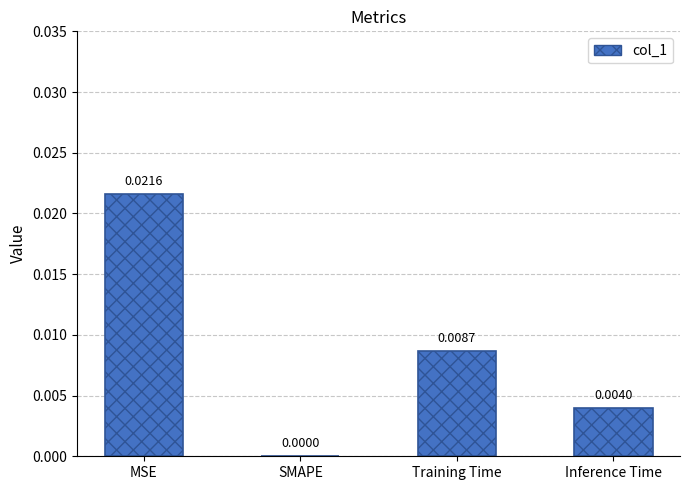

Between Inference Time and MSE, which is larger?

MSE